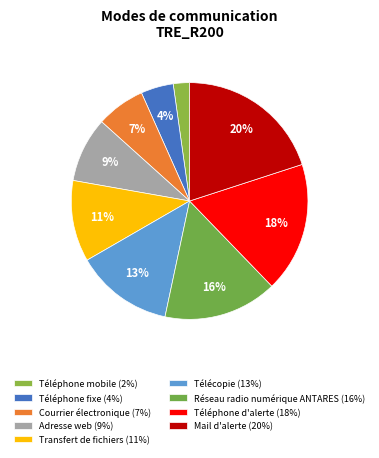

Is there any slice that represents more than half of the pie?

No